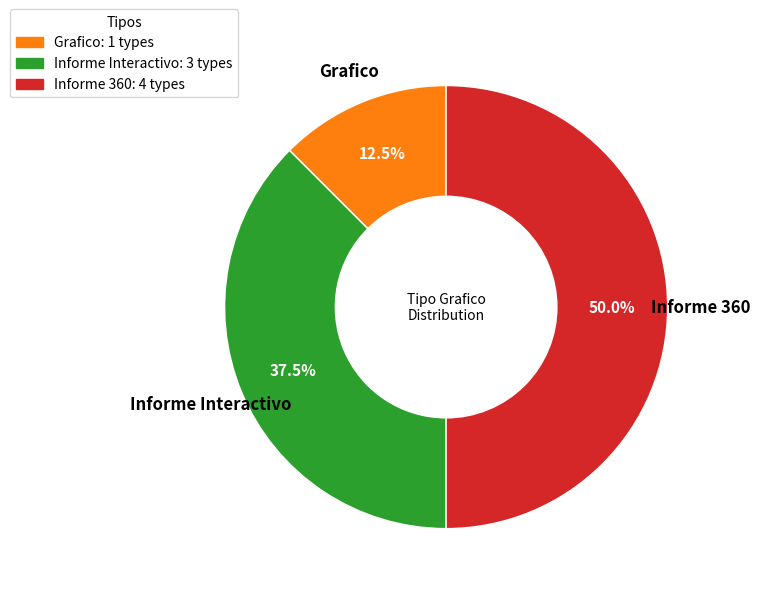

How many slices are in this pie chart?

3